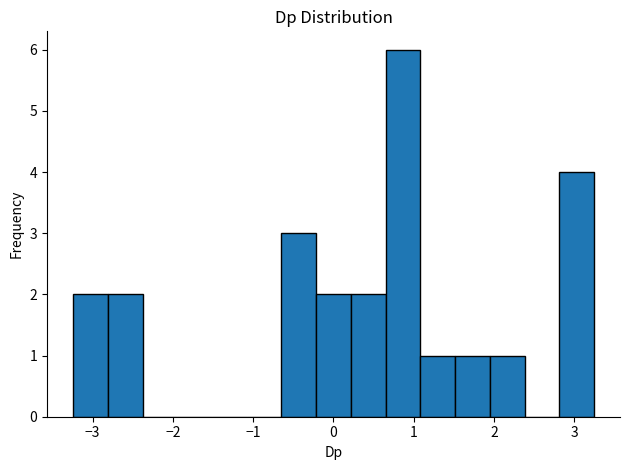

What is the height of the bar covering -0.6 to -0.2 on the x-axis? Neither the bar edges nor the heights are printed on the chart, so give them approximately, as read against the axes.

3